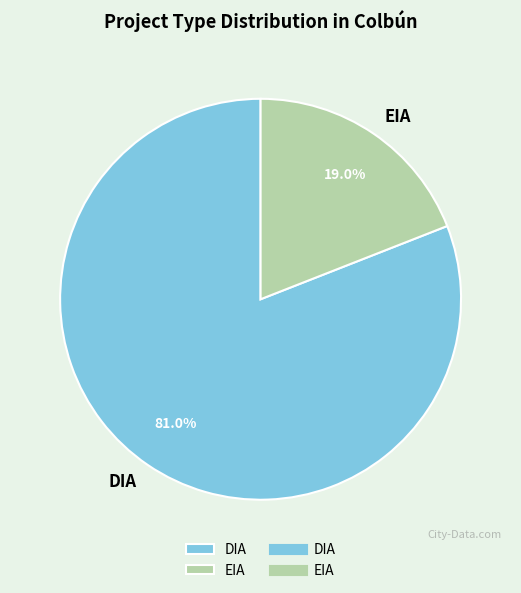

To the nearest percent, what portion does DIA represent?

81%